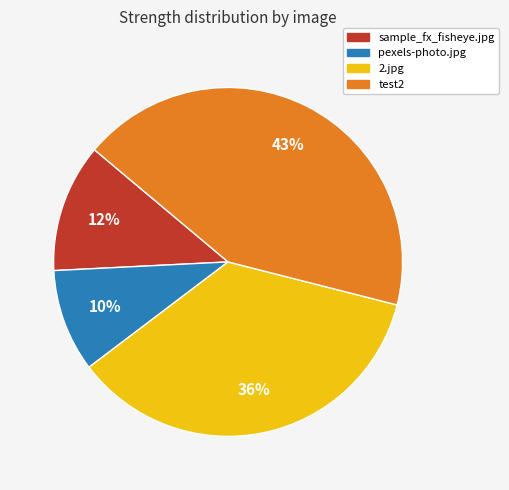

To the nearest percent, what is the average slice percentage?

25%